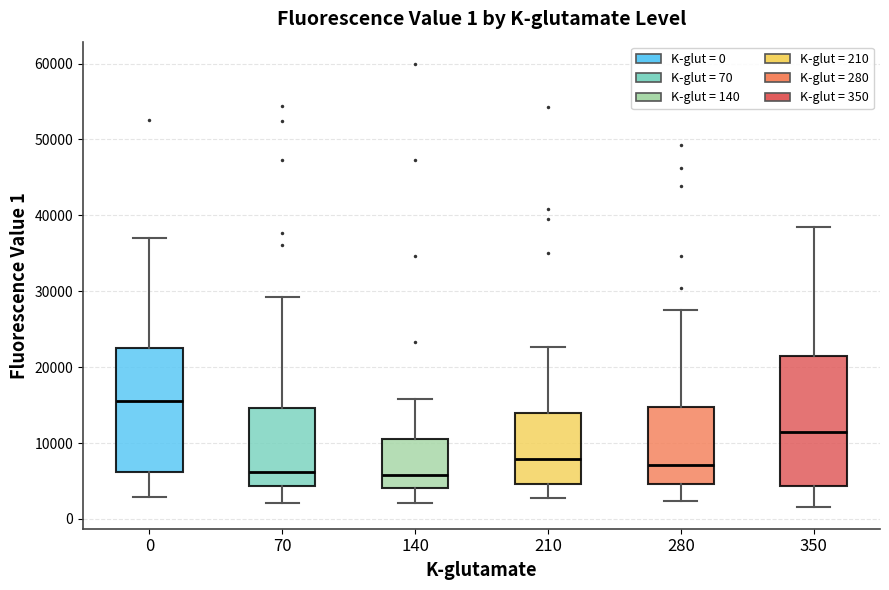

Which box has the highest median line?

0